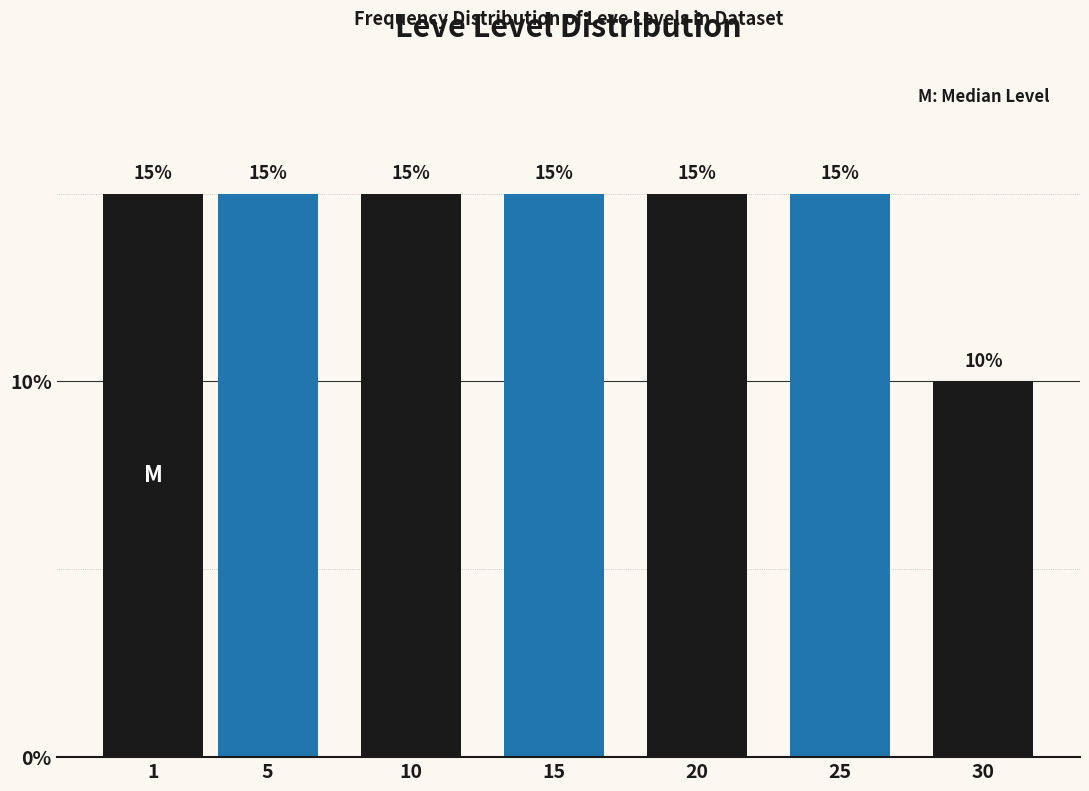

Reading left to right, list all the values displayed in this chart.

15	15	15	15	15	15	10